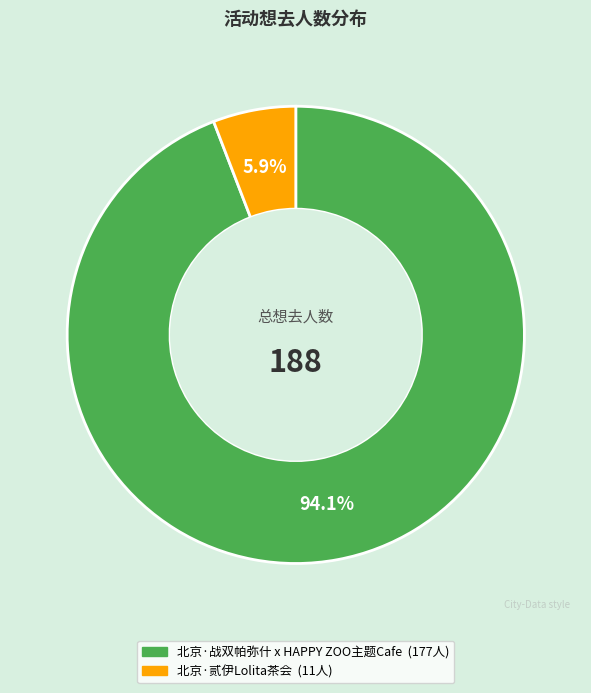

What is the total percentage of 北京·贰伊Lolita茶会 and 北京·战双帕弥什 x HAPPY ZOO主题Cafe?

100.0%